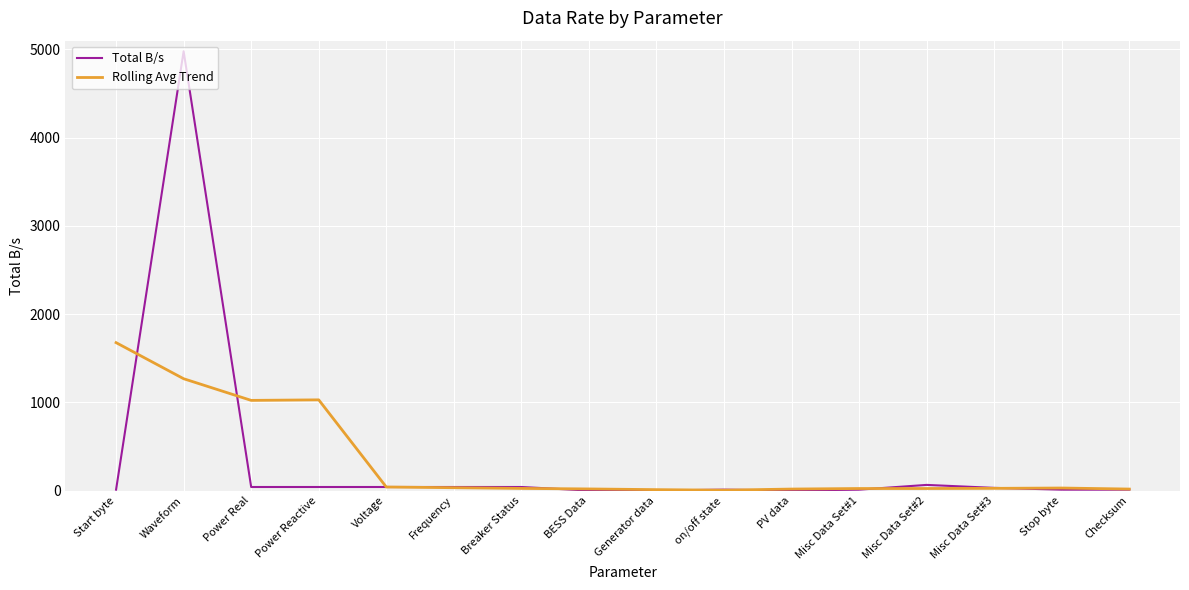

Count the number of categories in the chart.

16